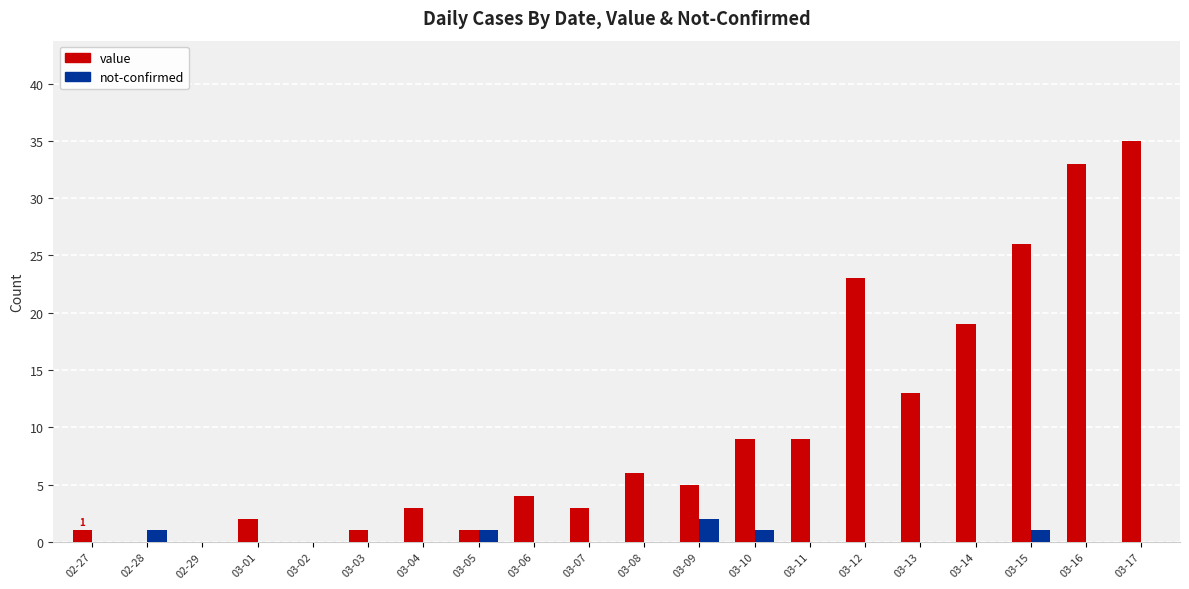

At which category is the sum across all series the highest?

03-17